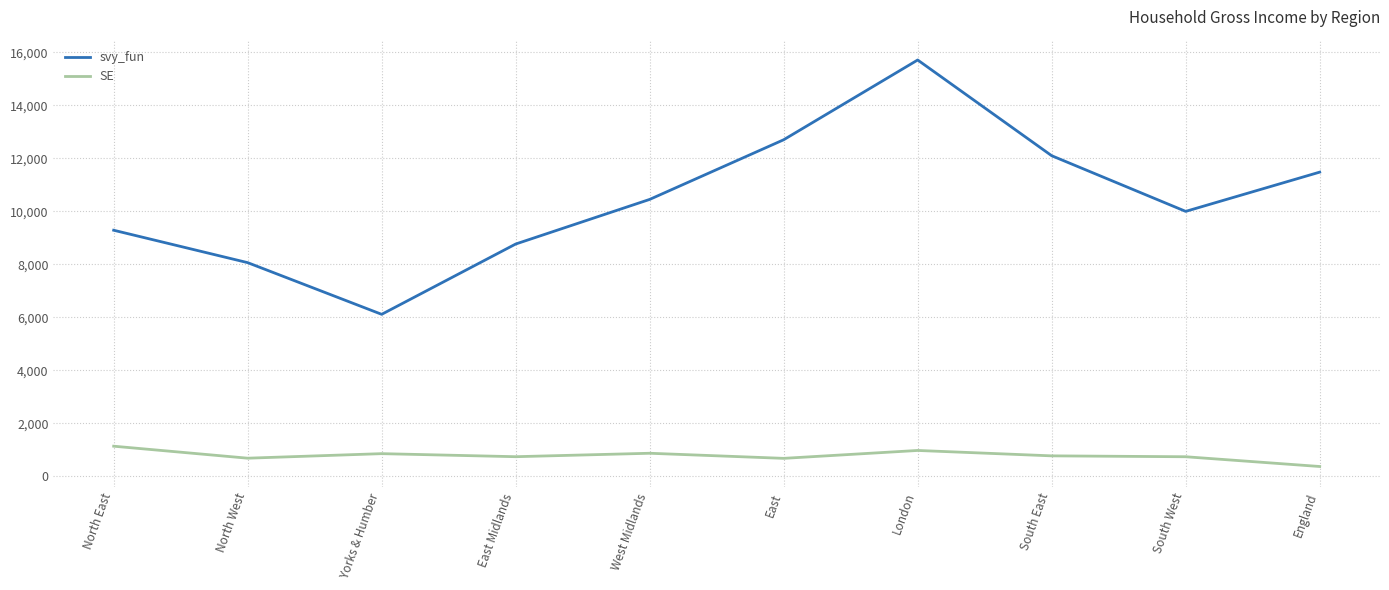

The value of svy_fun at West Midlands is 10453.2. True or false?

True